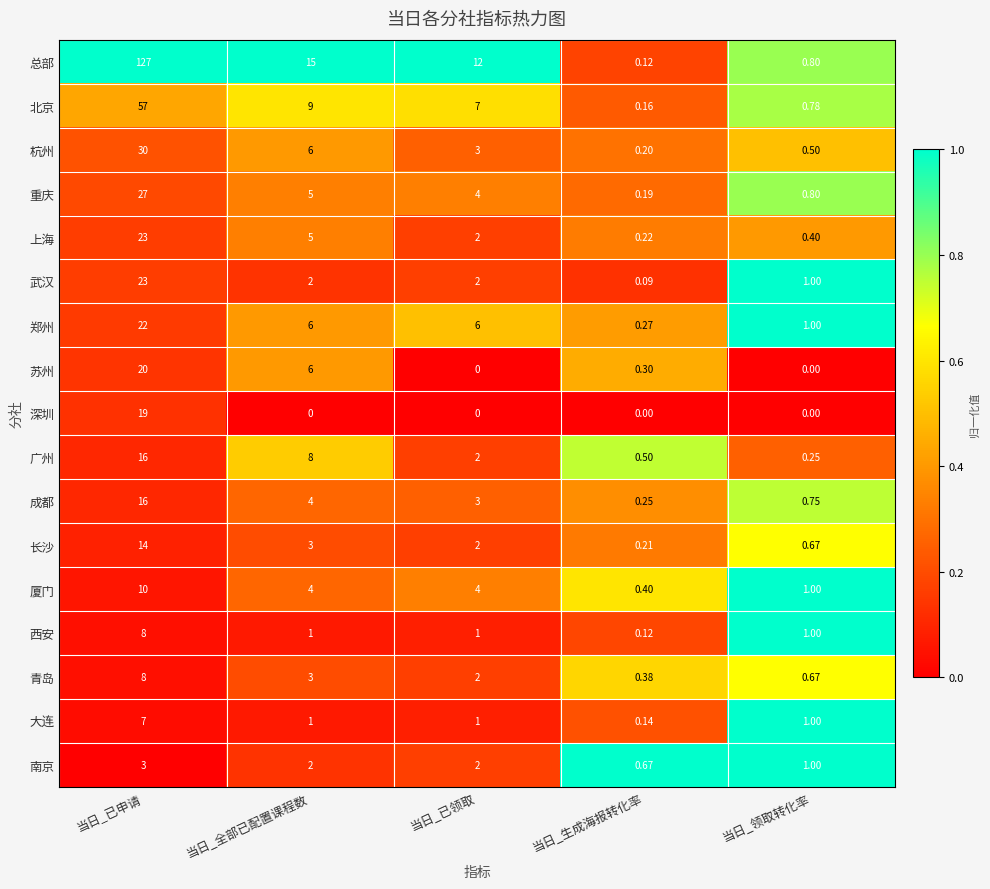

Between 当日_已领取 and 当日_领取转化率, which series saw the biggest shift?

总部